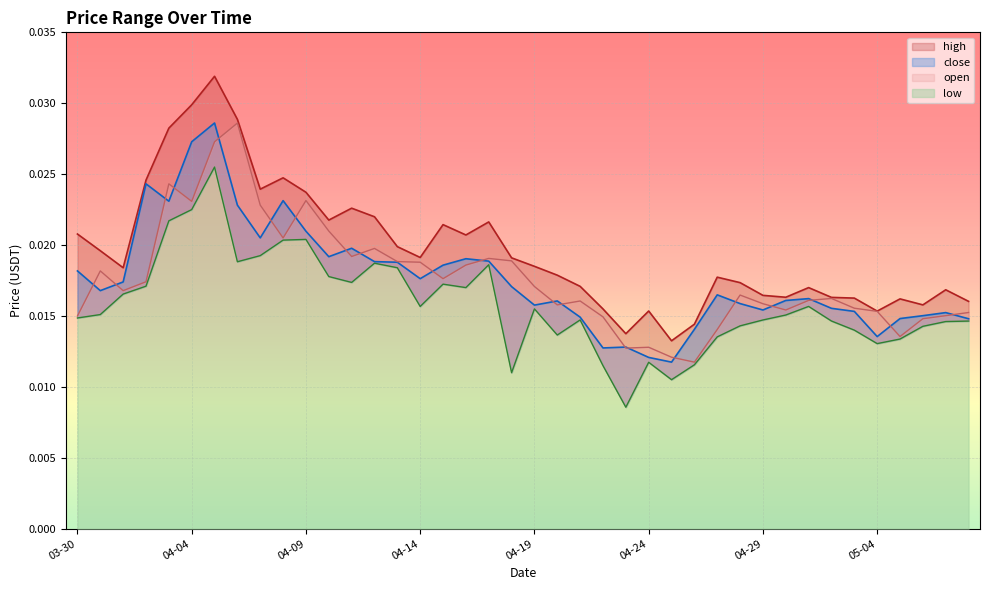

What is the label of the 3rd point from the left?

2021-04-01